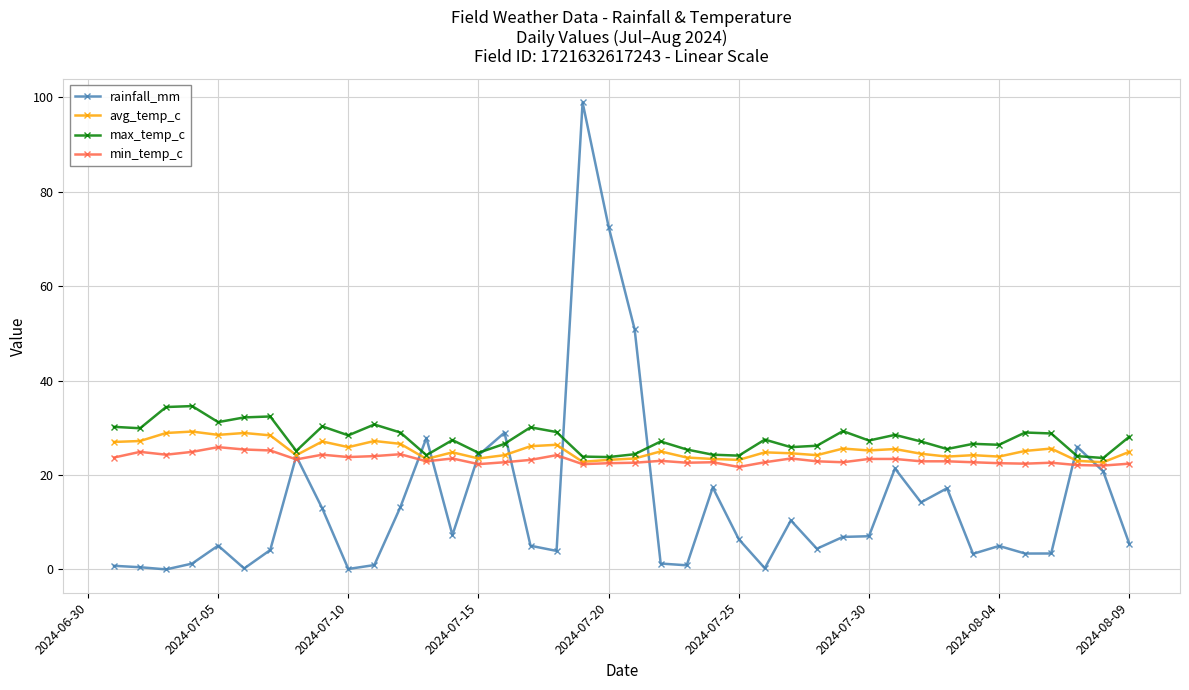

At how many categories does at least one series exceed 70?

2